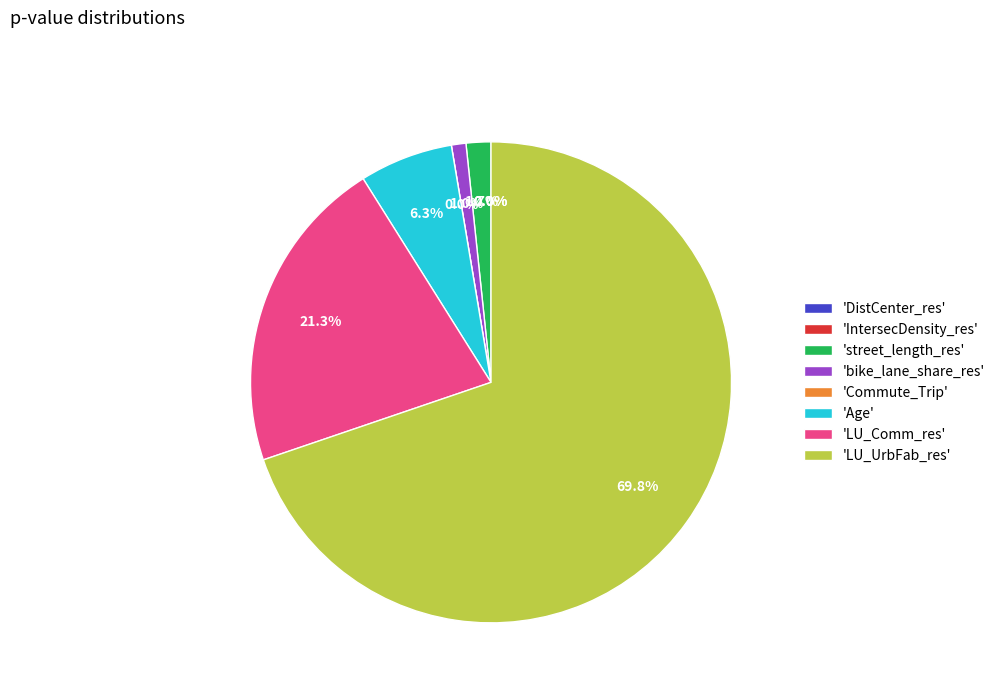

The bike_lane_share_res slice represents 1% of the pie. True or false?

True